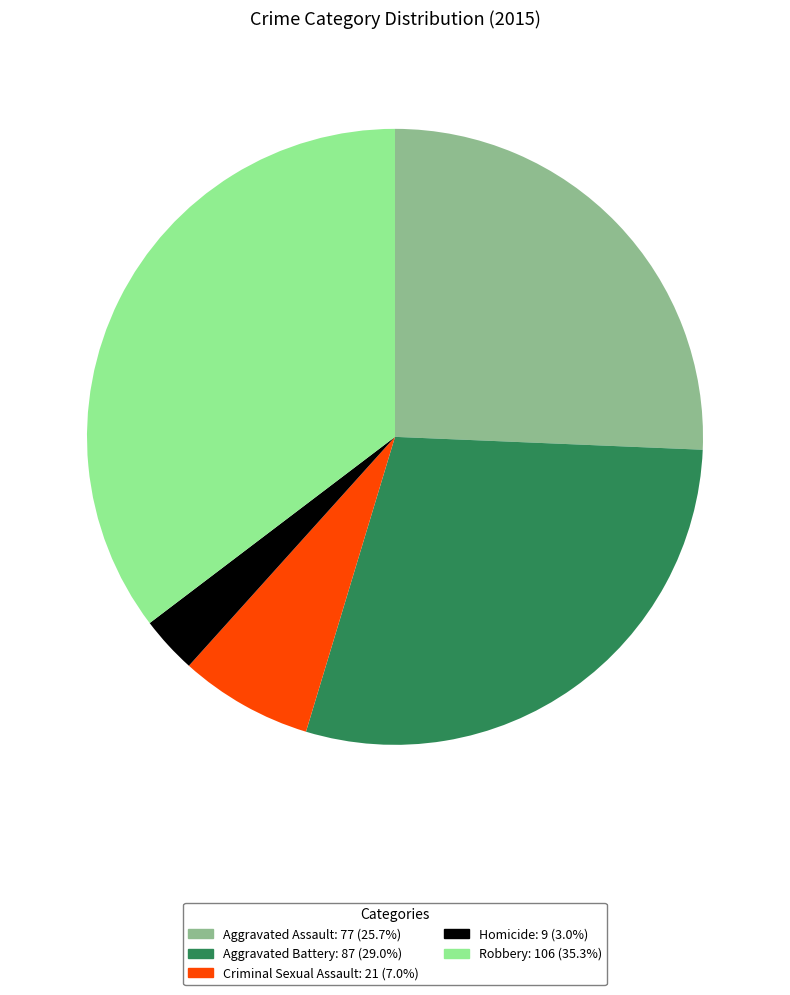

Approximately how many times larger is the value at Aggravated Assault compared to Homicide?

8.6